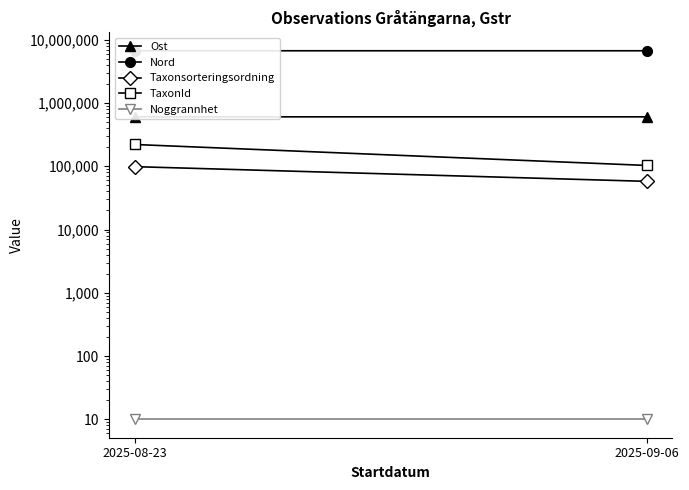

Where is Ost nearest to the value 603772?

2025-09-06